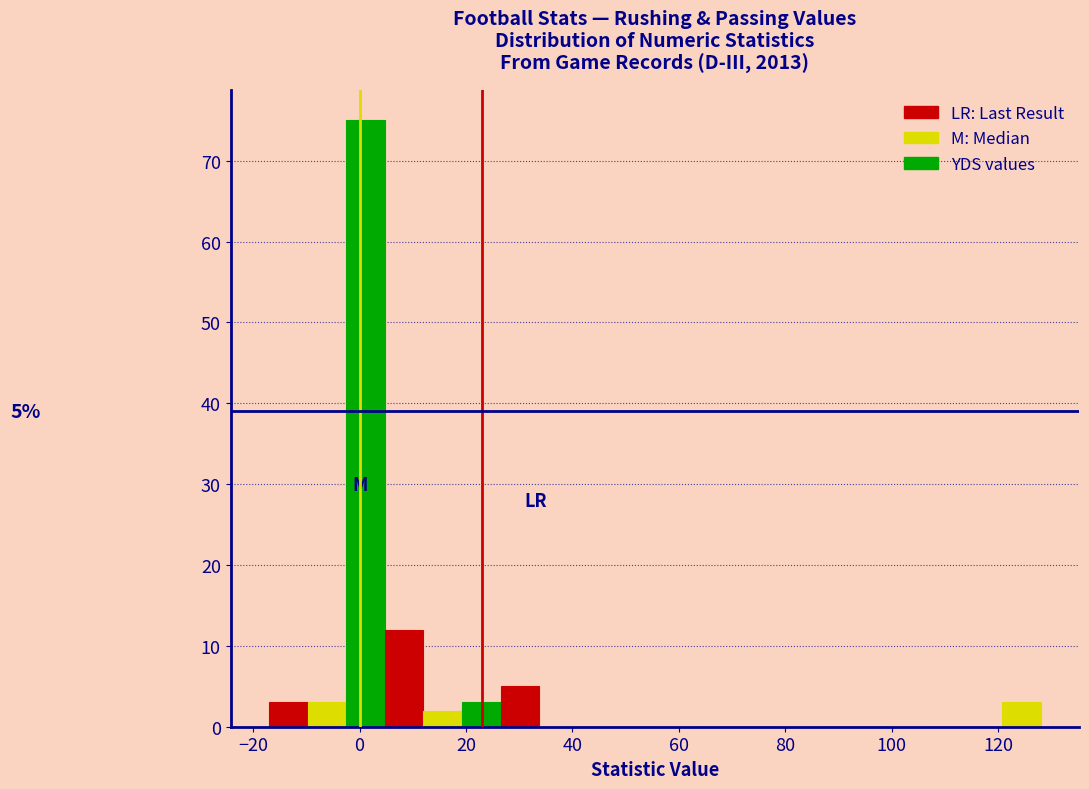

Read against the x-axis, roughly where is the centre of the tallest bar?

2